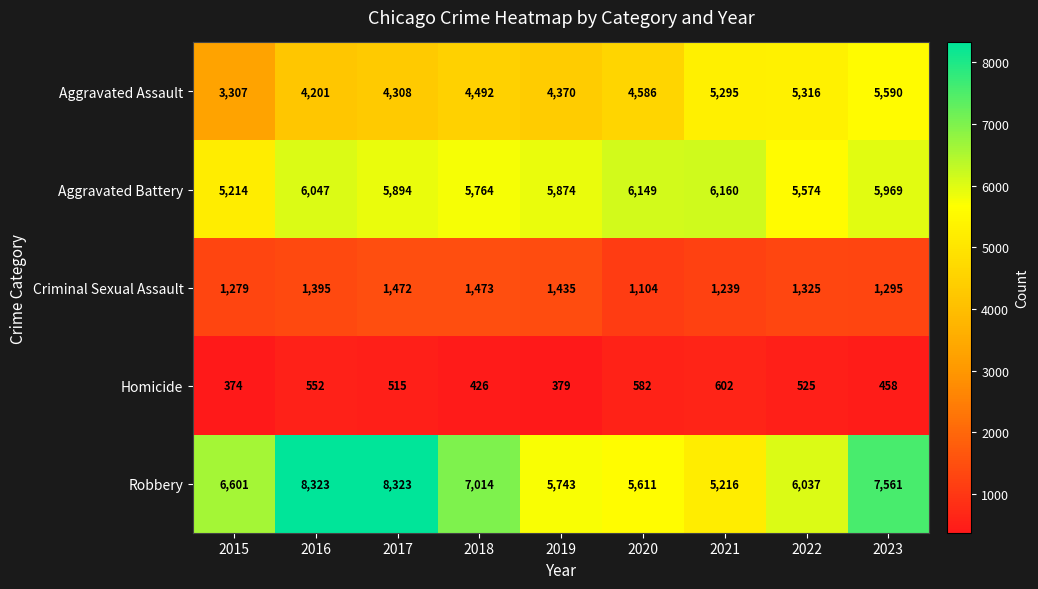

At 2022, list the series in order from smallest to largest.

Homicide, Criminal Sexual Assault, Aggravated Assault, Aggravated Battery, Robbery